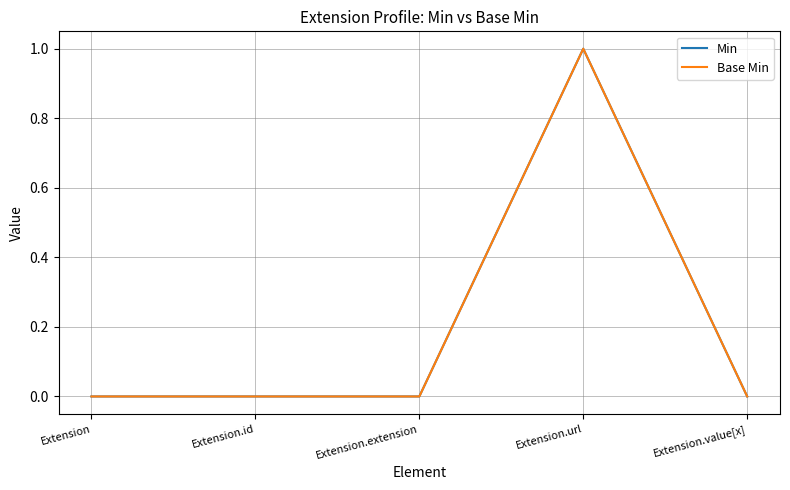

How many Base Min values are between 0 and 1?

5